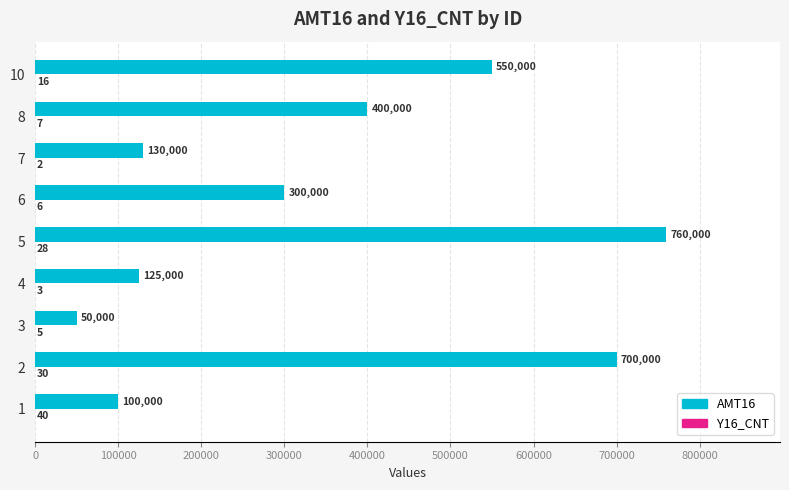

What is the total value across all series at 8?

400007